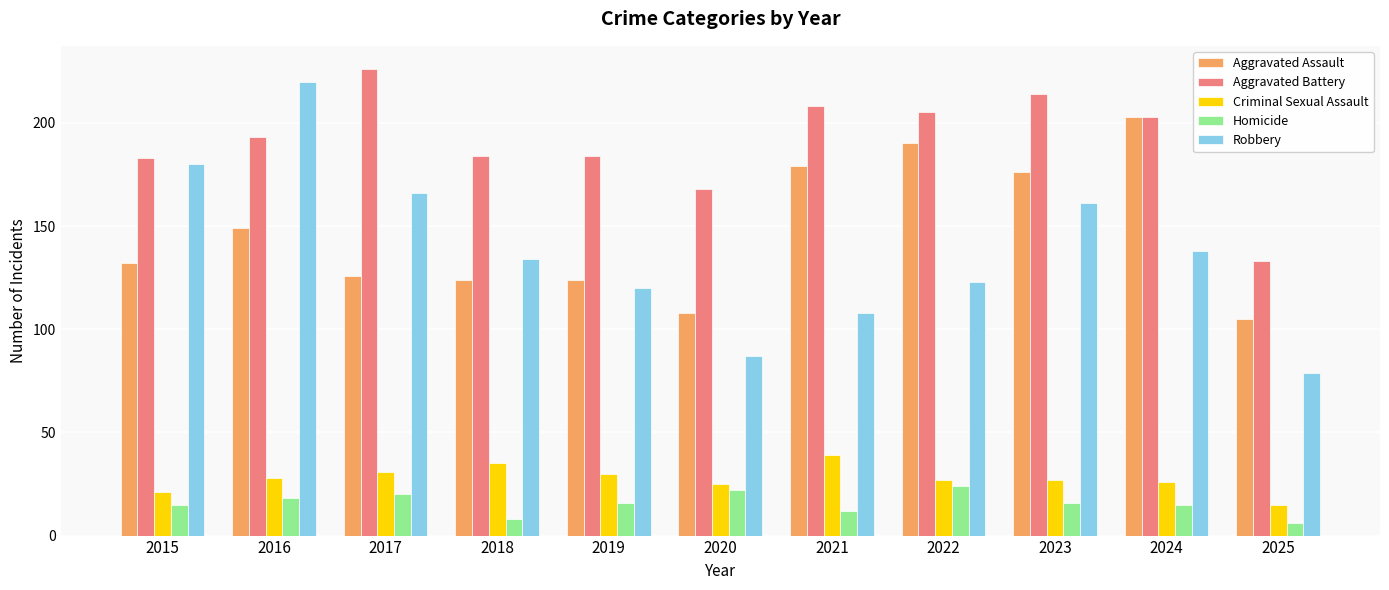

The value of Criminal Sexual Assault at 2015 is 21. True or false?

True